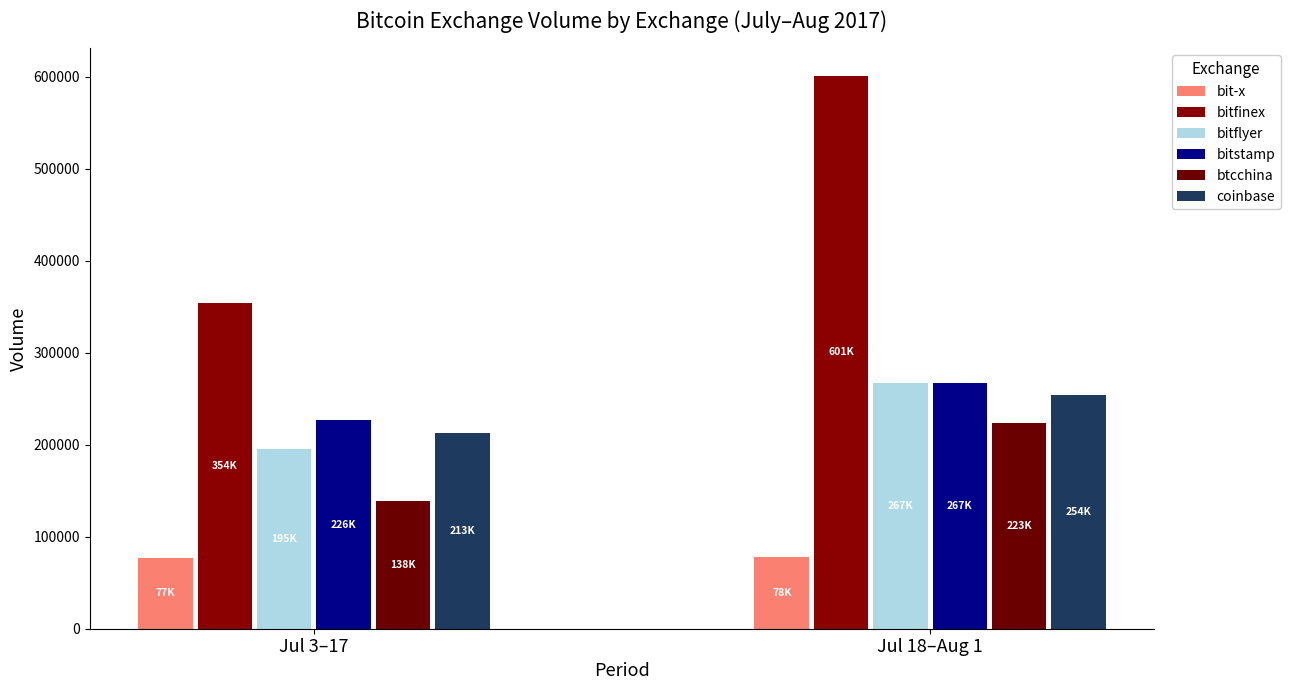

What is the label of the 1st bar from the right?

Jul 18–Aug 1